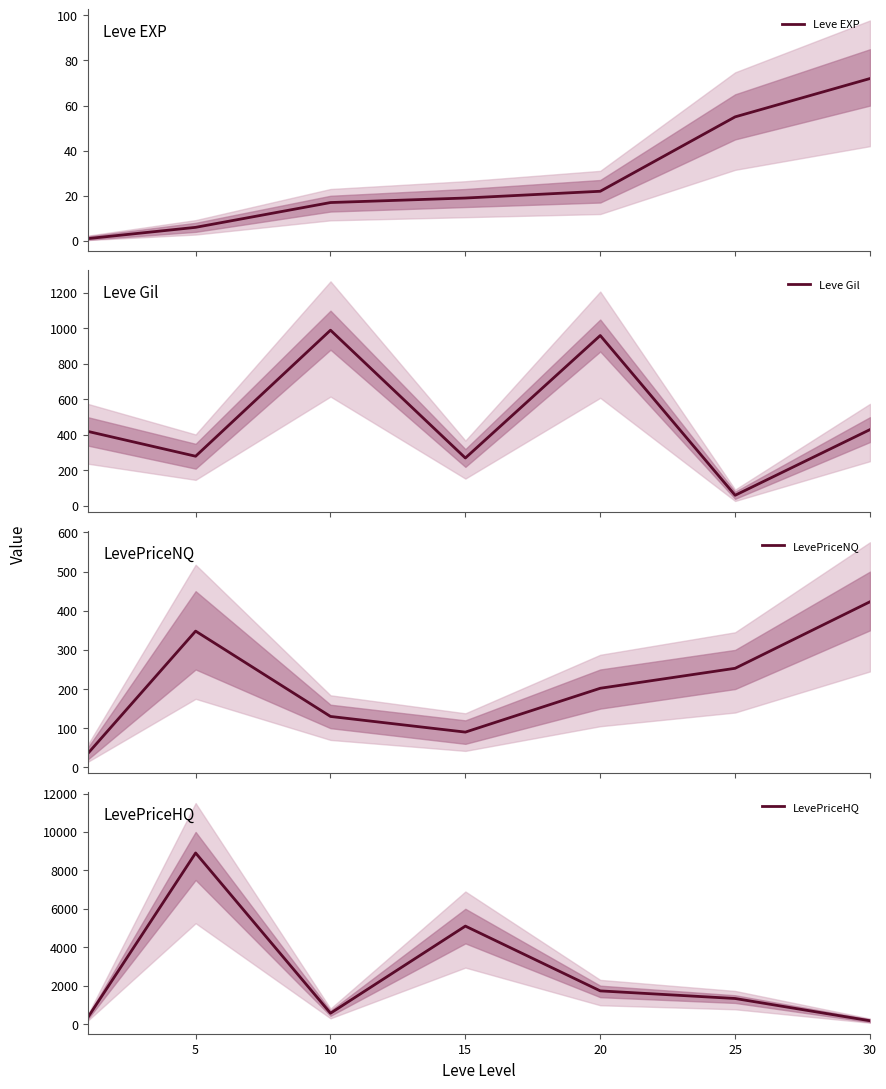

True or false: Leve Gil has more than 0 points higher than both neighbors.

True